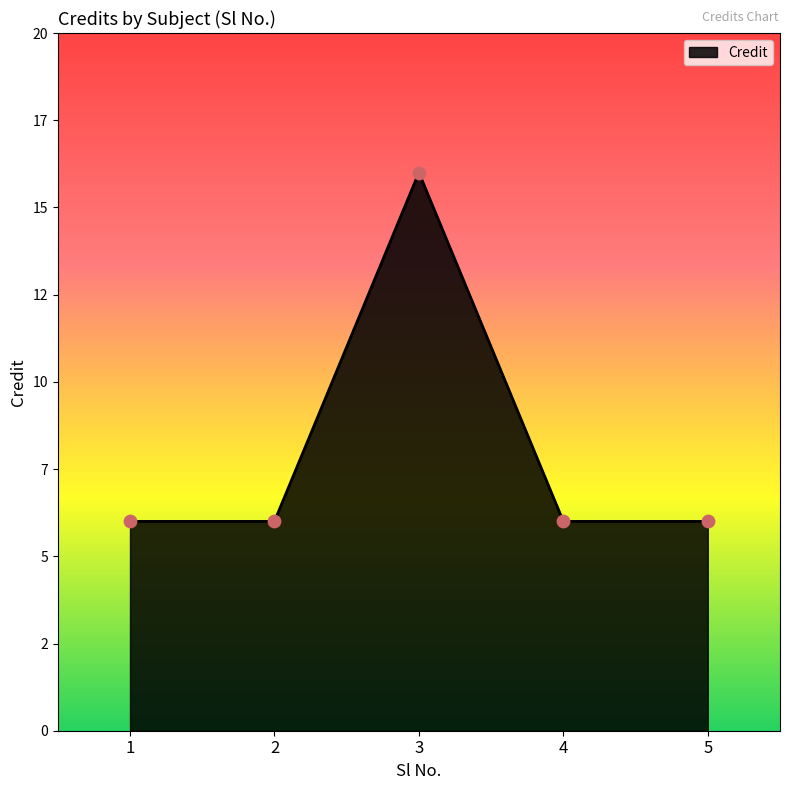

Is this an area chart (filled region under the line)?

Yes